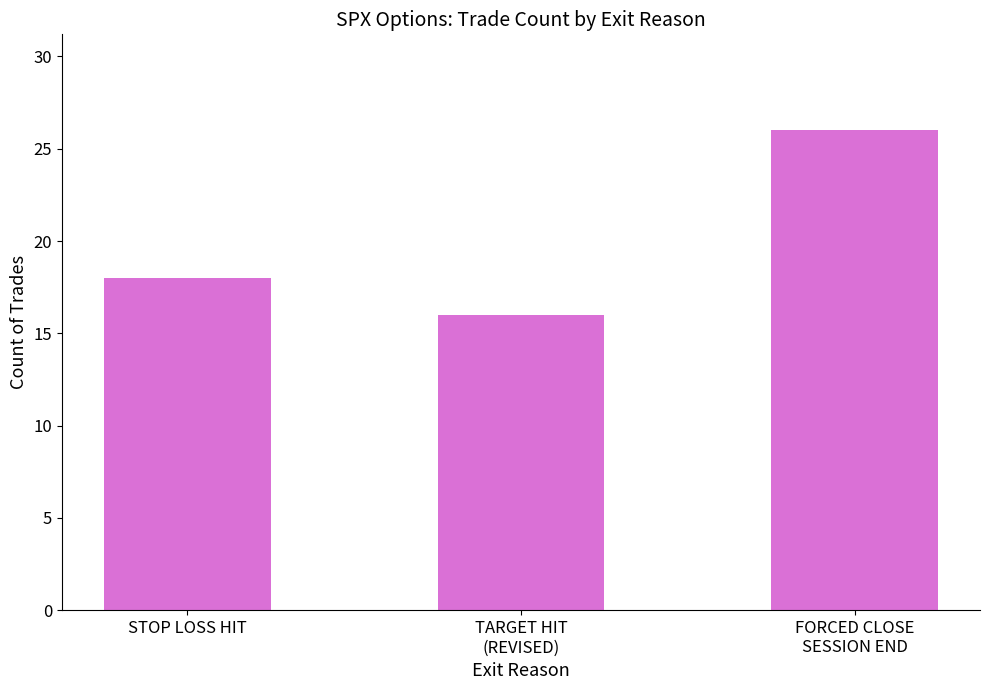

How many values are below 18?

1